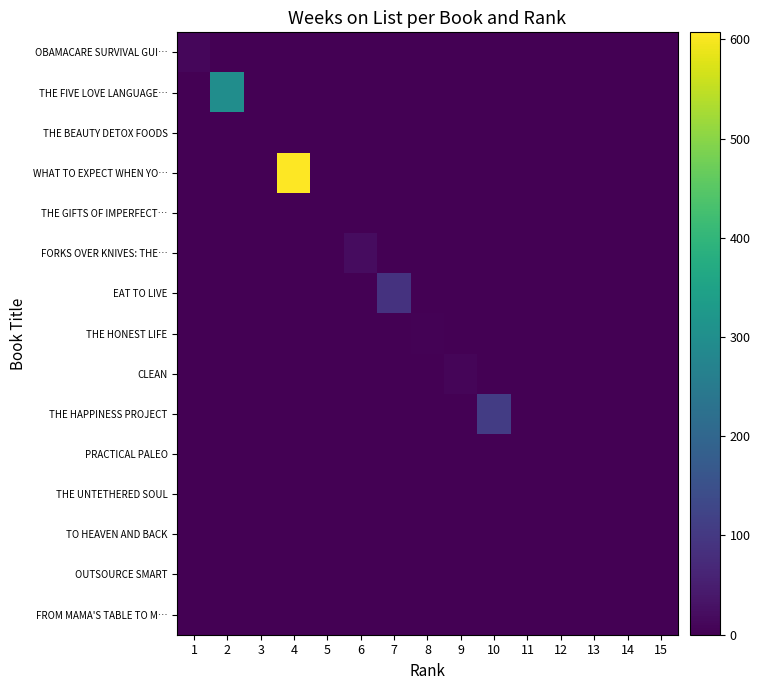

Reading left to right, list all the values displayed in this chart.

OBAMACARE SURVIVAL GUI…: 1=10	2=0	3=0	4=0	5=0	6=0	7=0	8=0	9=0	10=0	11=0	12=0	13=0	14=0	15=0
THE FIVE LOVE LANGUAGE…: 1=0	2=297	3=0	4=0	5=0	6=0	7=0	8=0	9=0	10=0	11=0	12=0	13=0	14=0	15=0
THE BEAUTY DETOX FOODS: 1=0	2=0	3=2	4=0	5=0	6=0	7=0	8=0	9=0	10=0	11=0	12=0	13=0	14=0	15=0
WHAT TO EXPECT WHEN YO…: 1=0	2=0	3=0	4=607	5=0	6=0	7=0	8=0	9=0	10=0	11=0	12=0	13=0	14=0	15=0
THE GIFTS OF IMPERFECT…: 1=0	2=0	3=0	4=0	5=2	6=0	7=0	8=0	9=0	10=0	11=0	12=0	13=0	14=0	15=0
FORKS OVER KNIVES: THE…: 1=0	2=0	3=0	4=0	5=0	6=21	7=0	8=0	9=0	10=0	11=0	12=0	13=0	14=0	15=0
EAT TO LIVE: 1=0	2=0	3=0	4=0	5=0	6=0	7=90	8=0	9=0	10=0	11=0	12=0	13=0	14=0	15=0
THE HONEST LIFE: 1=0	2=0	3=0	4=0	5=0	6=0	7=0	8=4	9=0	10=0	11=0	12=0	13=0	14=0	15=0
CLEAN: 1=0	2=0	3=0	4=0	5=0	6=0	7=0	8=0	9=8	10=0	11=0	12=0	13=0	14=0	15=0
THE HAPPINESS PROJECT: 1=0	2=0	3=0	4=0	5=0	6=0	7=0	8=0	9=0	10=107	11=0	12=0	13=0	14=0	15=0
PRACTICAL PALEO: 1=0	2=0	3=0	4=0	5=0	6=0	7=0	8=0	9=0	10=0	11=0	12=0	13=0	14=0	15=0
THE UNTETHERED SOUL: 1=0	2=0	3=0	4=0	5=0	6=0	7=0	8=0	9=0	10=0	11=0	12=0	13=0	14=0	15=0
TO HEAVEN AND BACK: 1=0	2=0	3=0	4=0	5=0	6=0	7=0	8=0	9=0	10=0	11=0	12=0	13=0	14=0	15=0
OUTSOURCE SMART: 1=0	2=0	3=0	4=0	5=0	6=0	7=0	8=0	9=0	10=0	11=0	12=0	13=0	14=0	15=0
FROM MAMA'S TABLE TO M…: 1=0	2=0	3=0	4=0	5=0	6=0	7=0	8=0	9=0	10=0	11=0	12=0	13=0	14=0	15=0